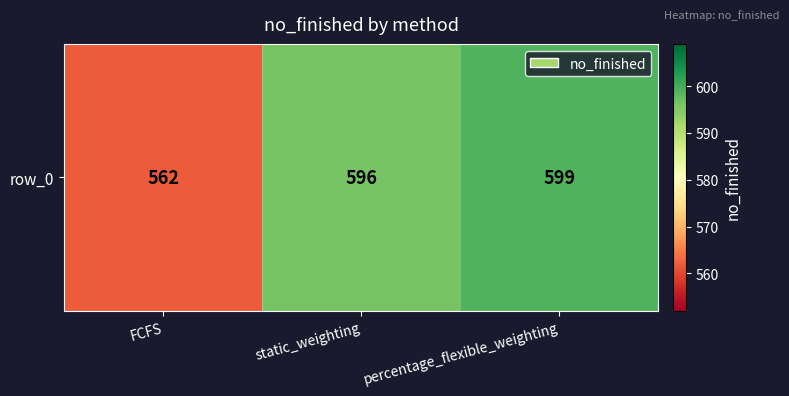

Reading right to left, transcribe all the data shown in this chart.

percentage_flexible_weighting=599	static_weighting=596	FCFS=562